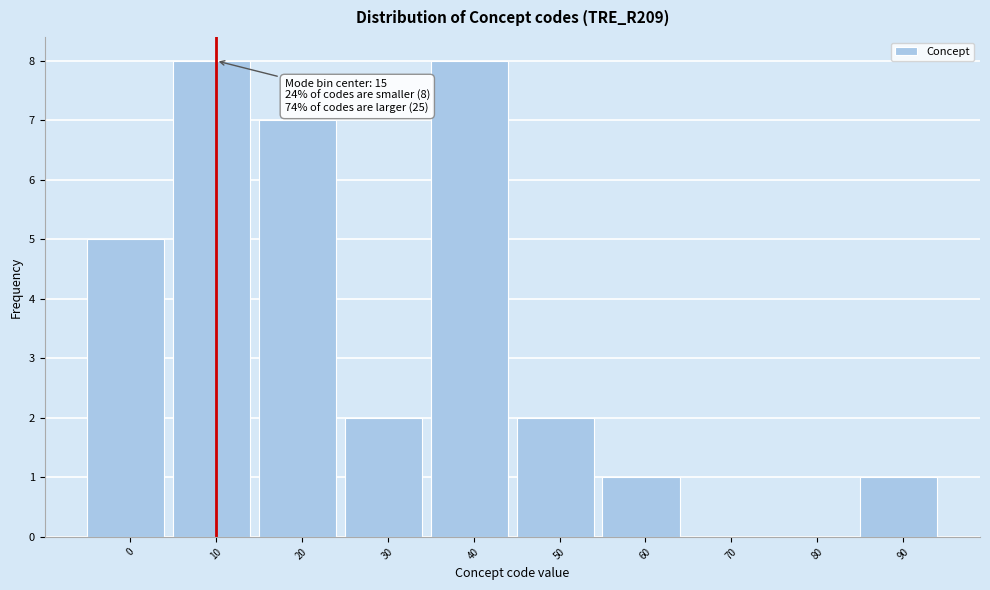

Reading right to left, list all the values displayed in this chart.

90=1	80=0	70=0	60=1	50=2	40=8	30=2	20=7	10=8	0=5